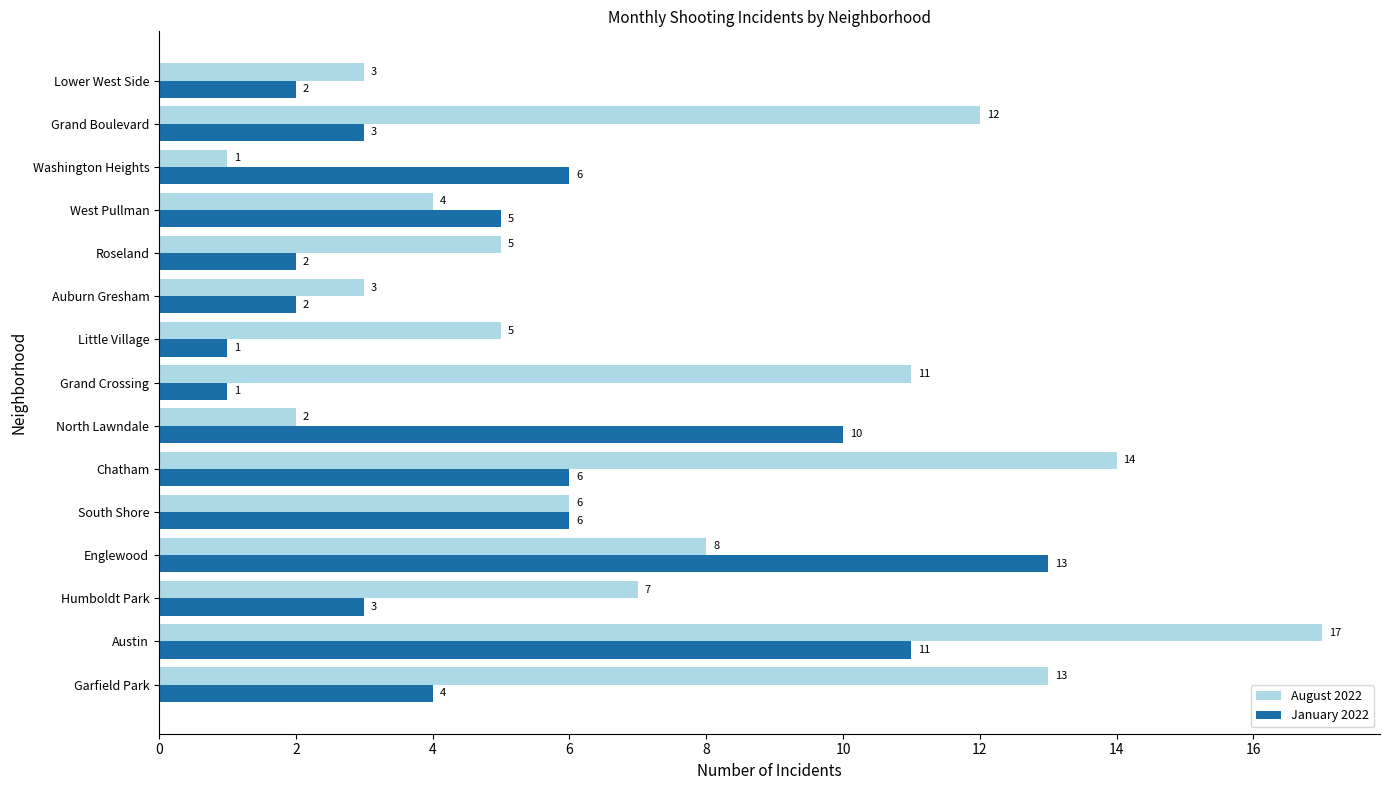

True or false: August 2022 has a value of 7 at Humboldt Park.

True